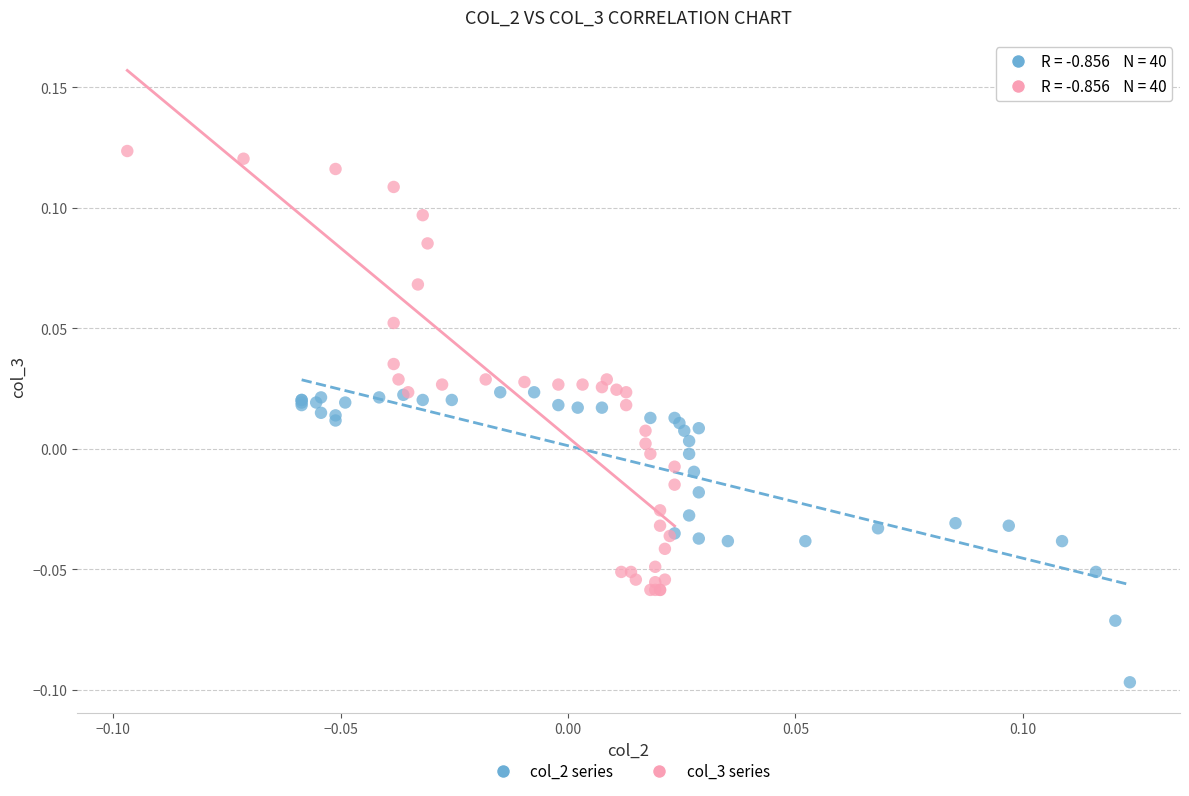

Which series reaches the minimum Y coordinate?

col_2 series